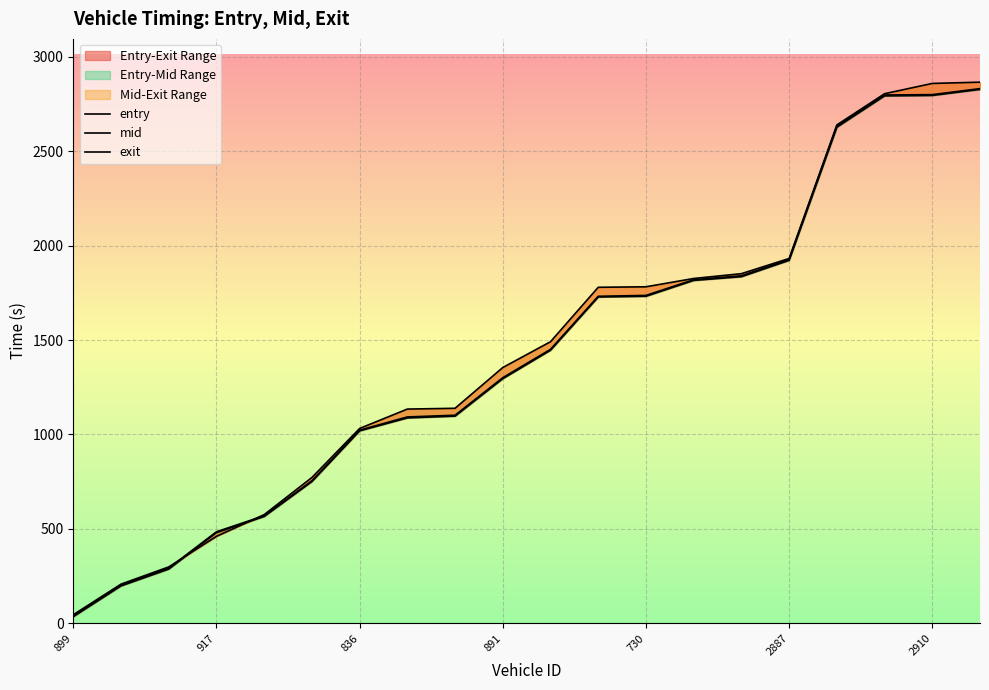

Which series has the widest spread of values?

exit